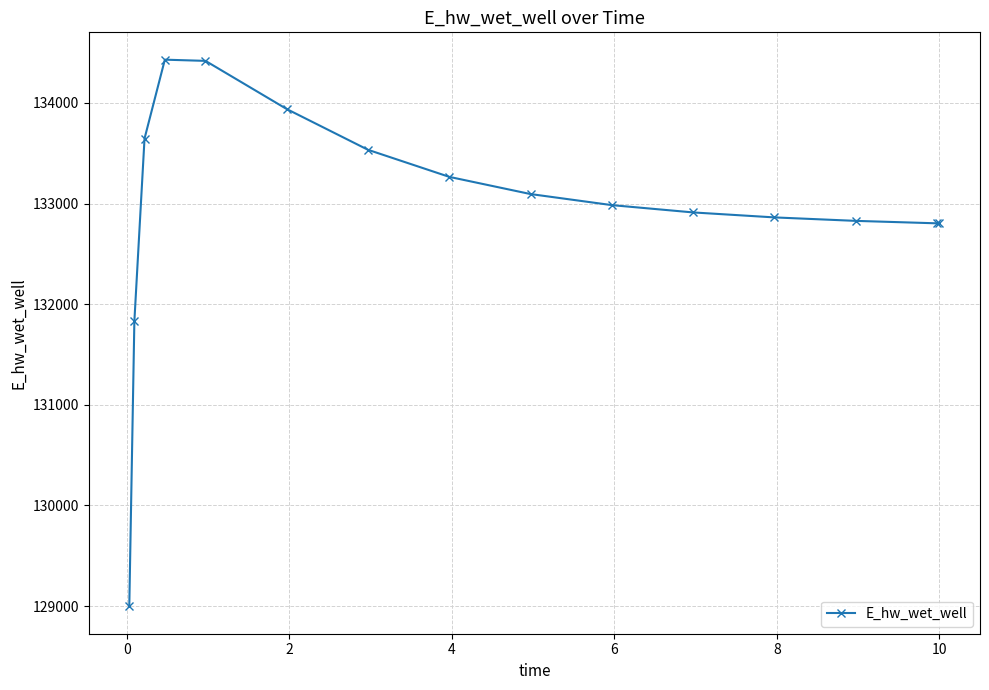

What is the value of the 15th point from the left?

132802.7